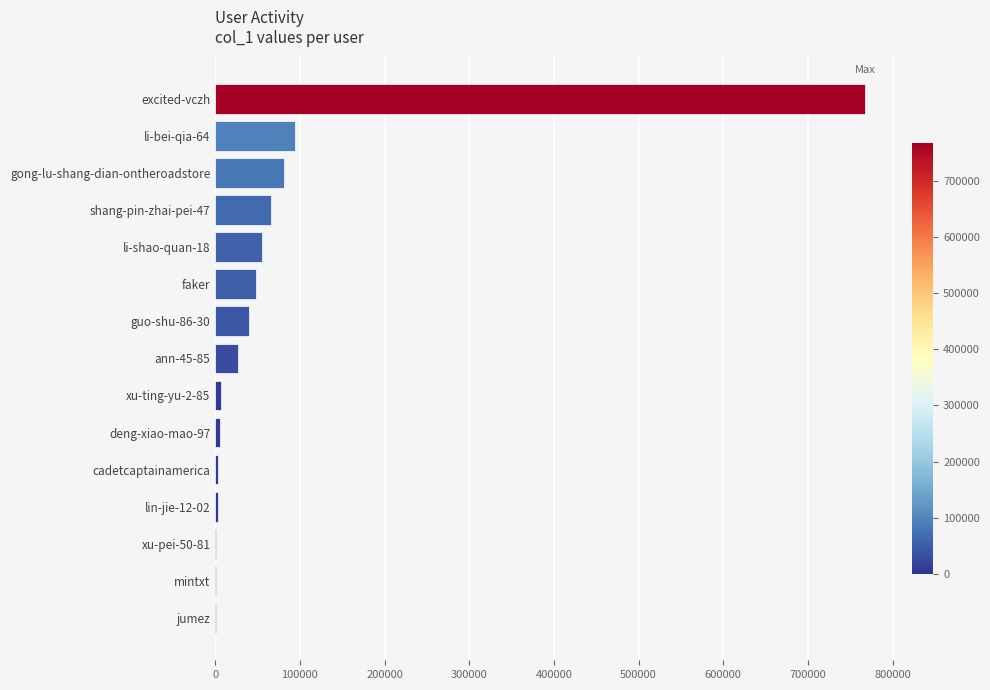

How many distinct data groups are displayed?

1